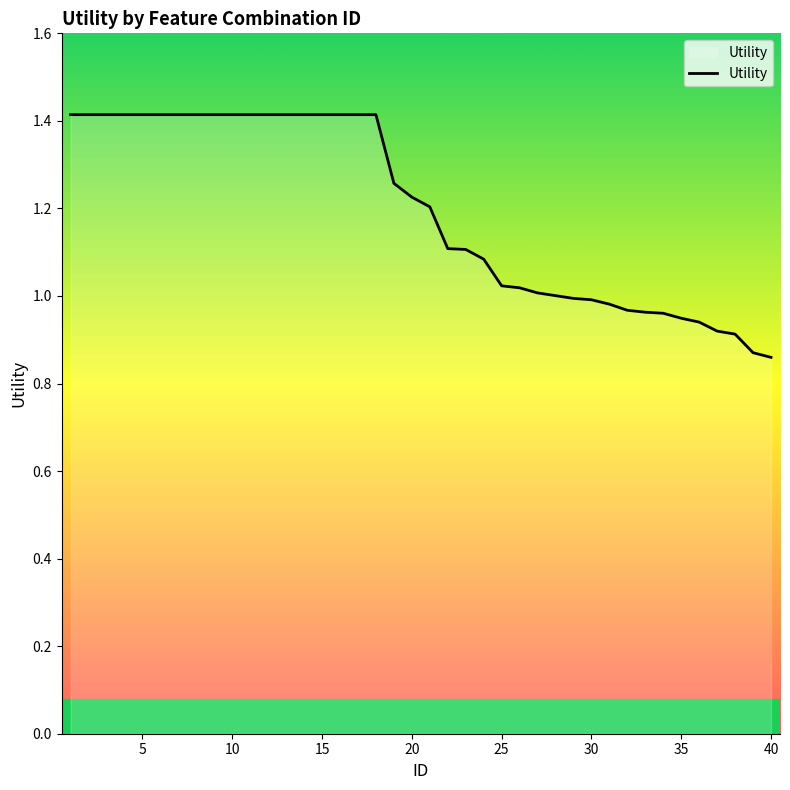

What is the maximum value shown in the chart?

1.4